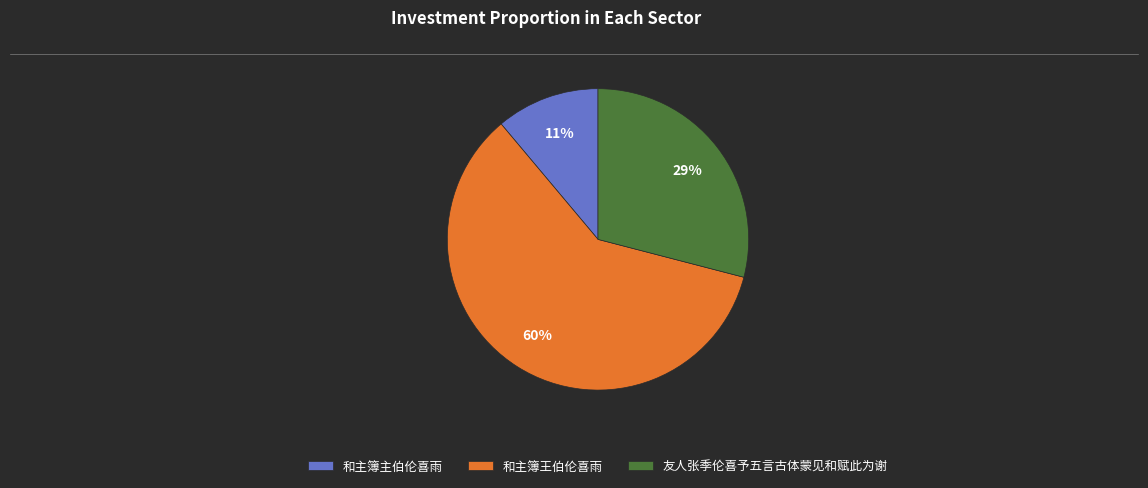

How many slices are in this pie chart?

3